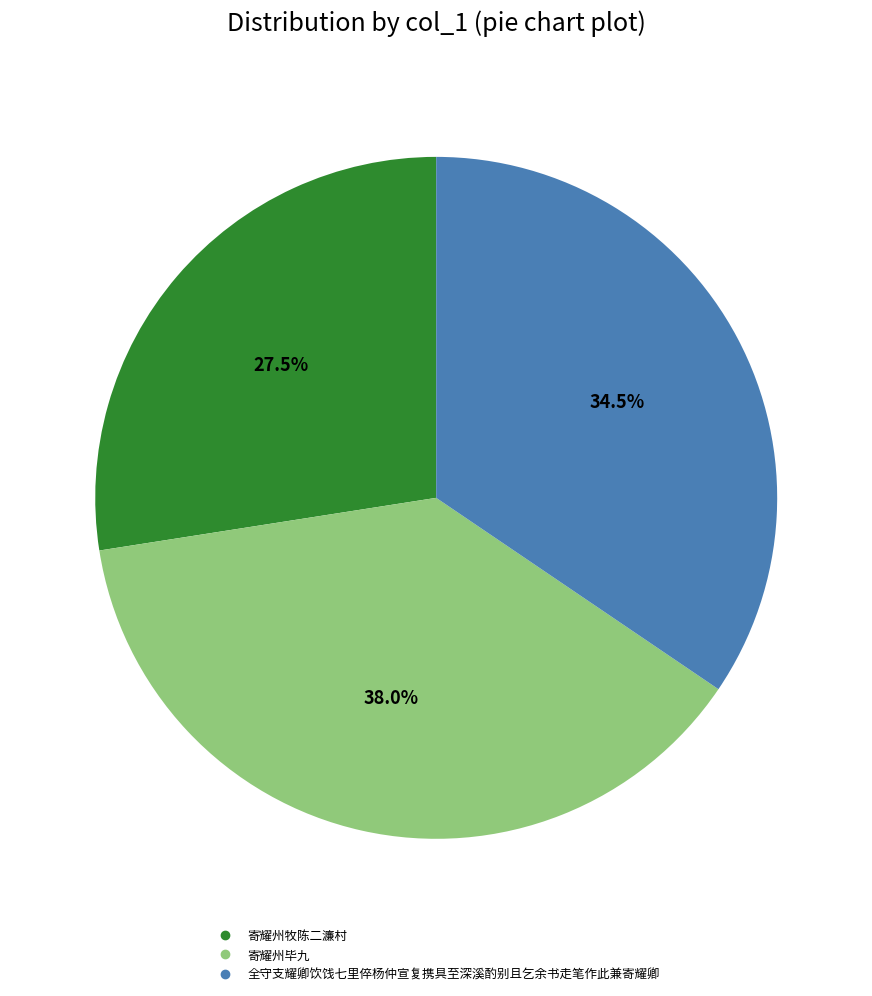

True or false: 寄耀州毕九 accounts for 38% of the total.

True